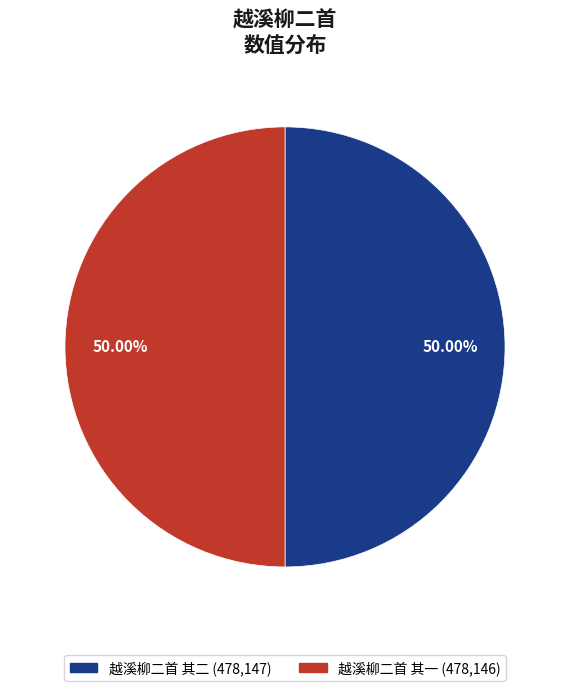

How many segments does this pie chart have?

2